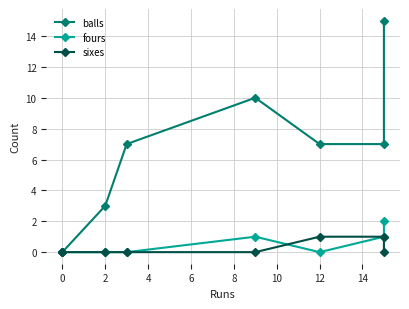

Rank the series at 0 from highest to lowest value.

balls, fours, sixes